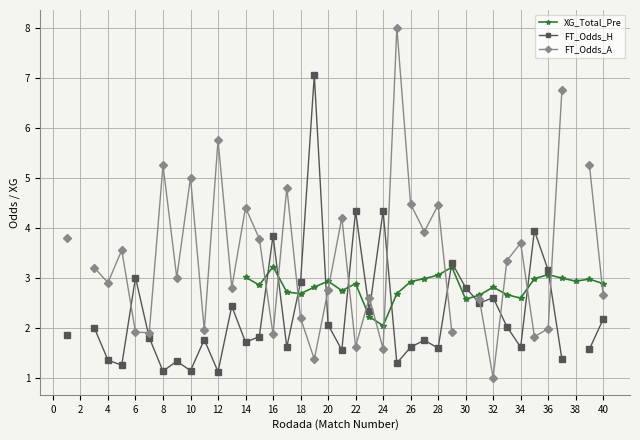

What is the label of the 35th point from the left?

34